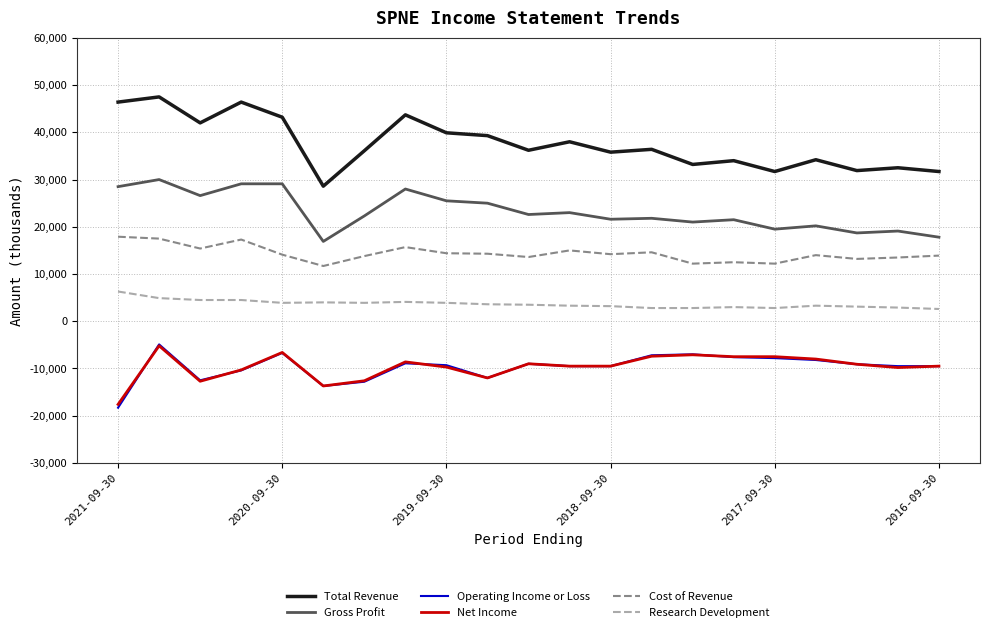

What is the maximum value for Gross Profit?

30000